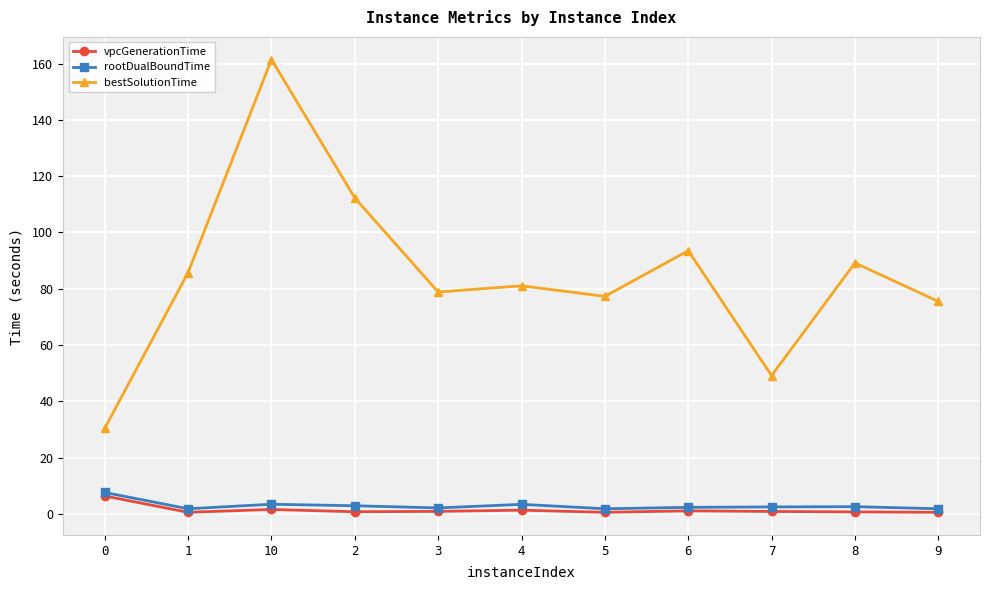

Is it true that rootDualBoundTime equals 7.6 at 0?

True